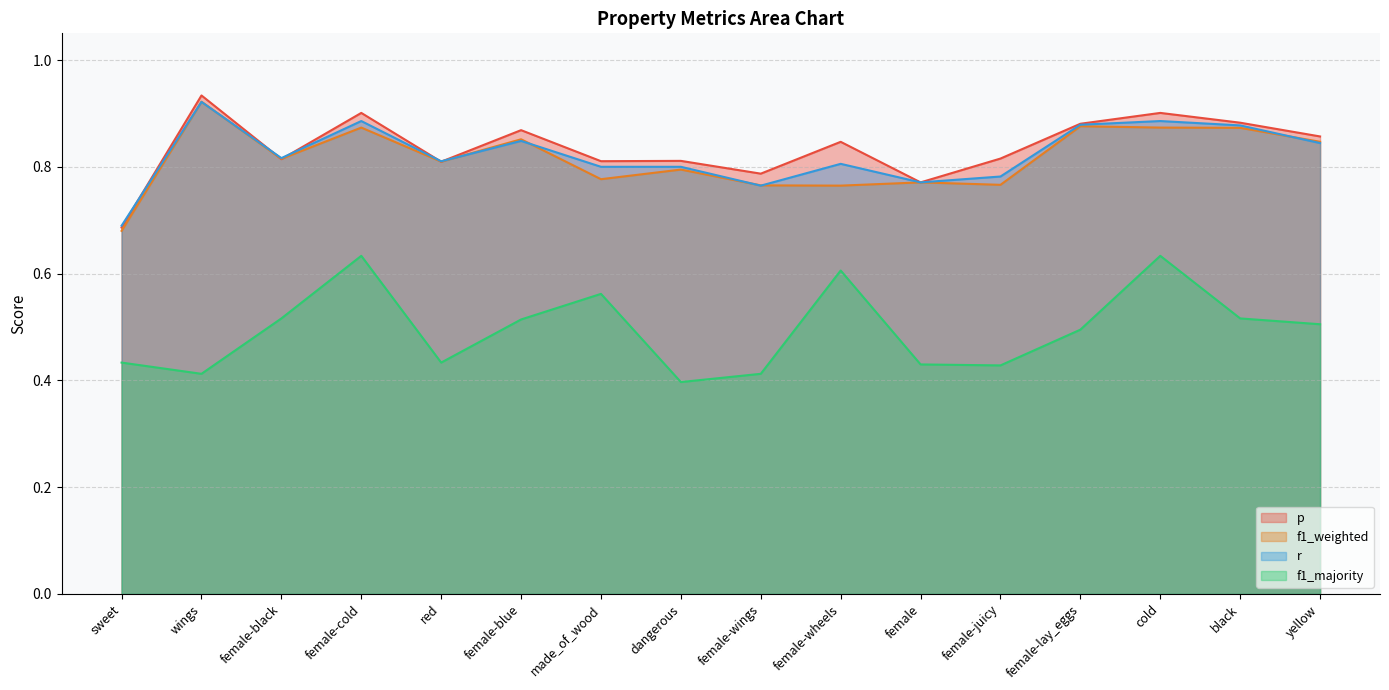

What is the value of the r point at the 12th from the left?

0.8